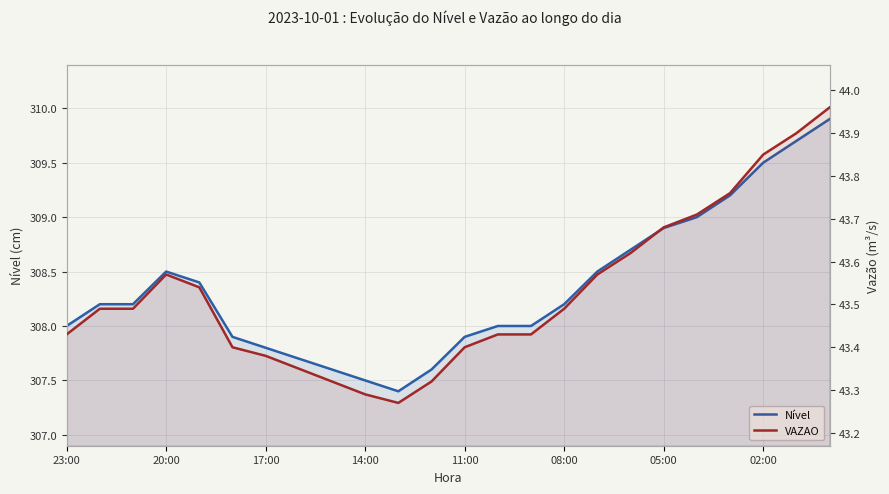

At how many categories does at least one series exceed 79?

24